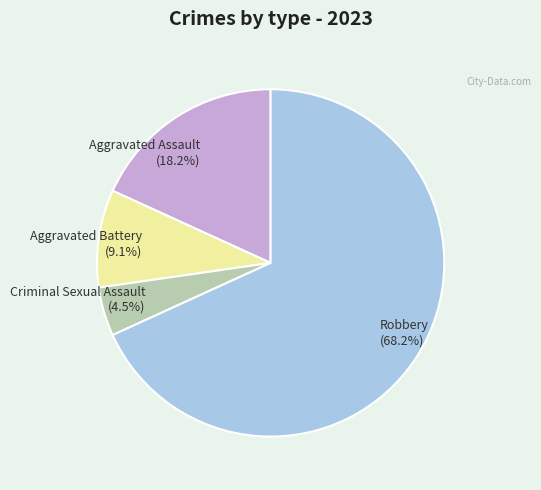

To the nearest percent, what is the difference between the largest and smallest slice percentages?

64%